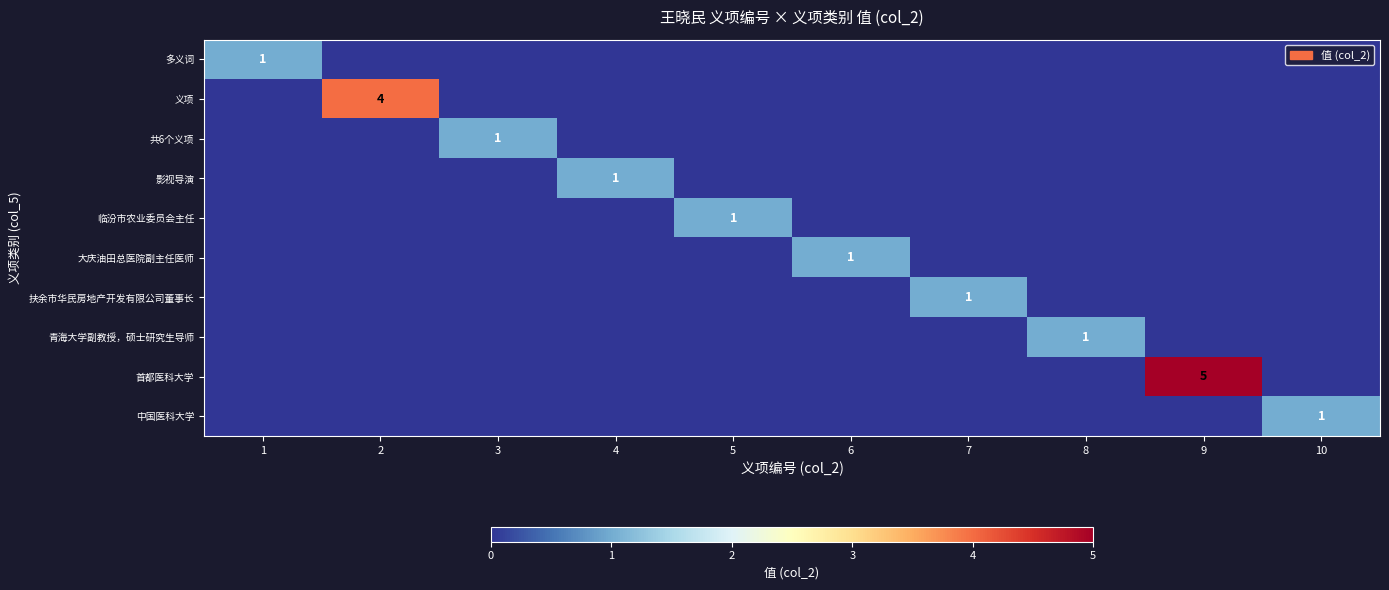

Is it true that 影视导演 equals 1 at 4?

True